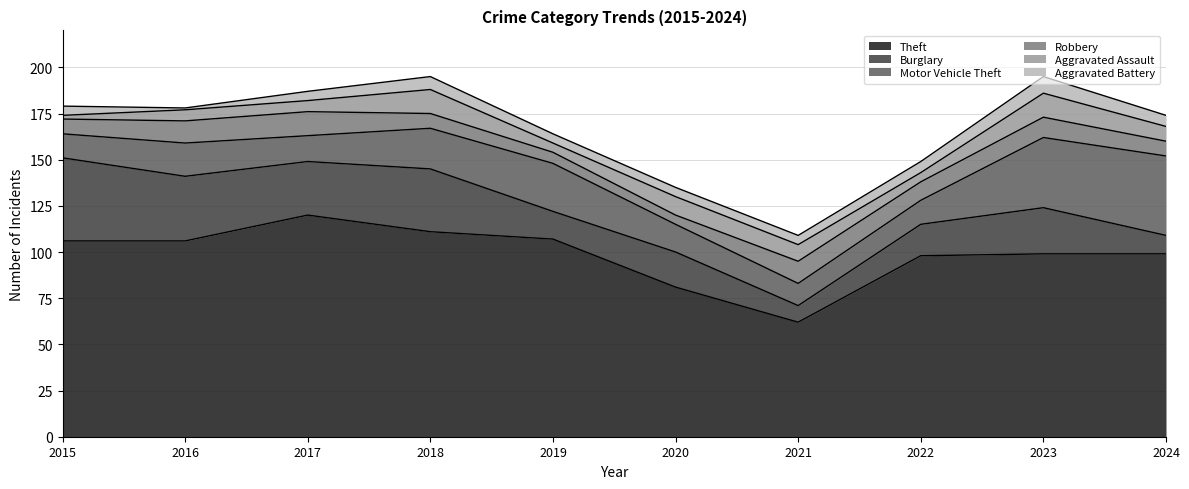

Read the Theft value at 2017.

120